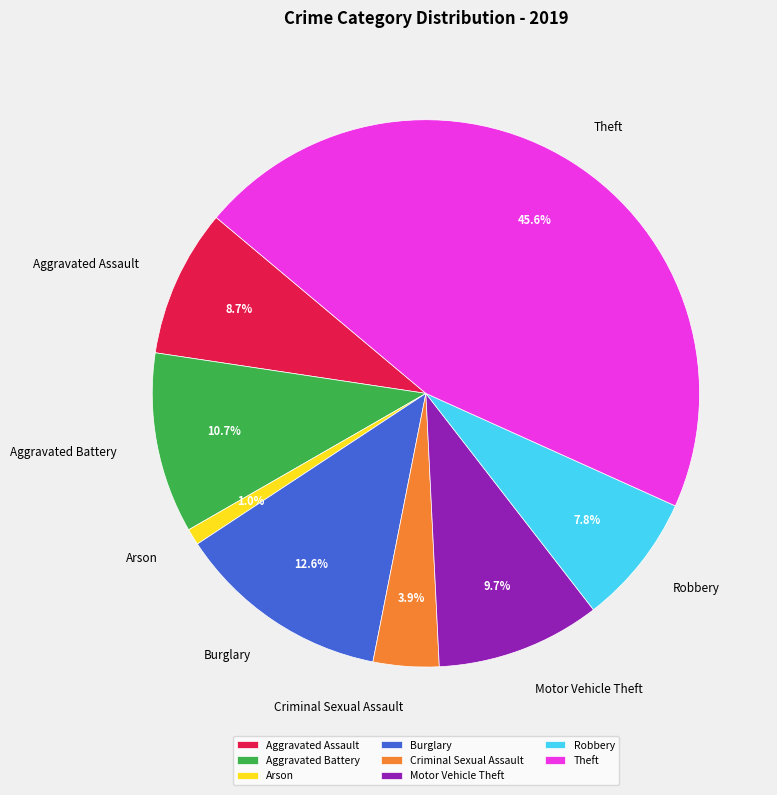

Approximately how many times larger is the value at Criminal Sexual Assault compared to Robbery?

0.5